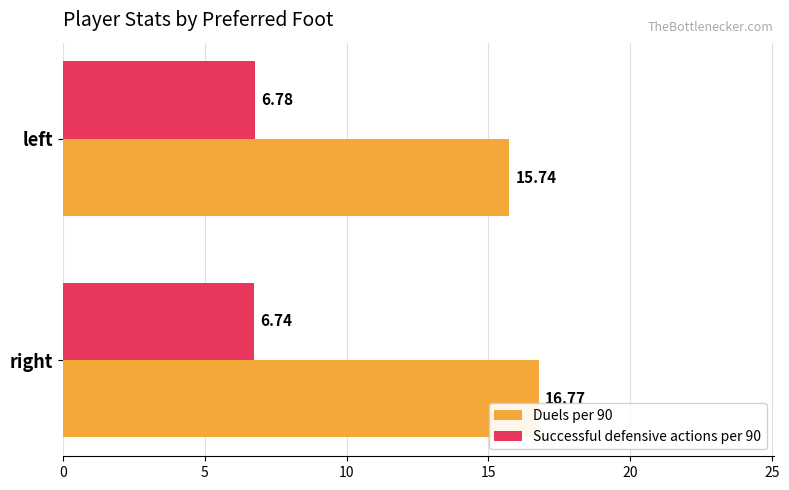

At which label does Duels per 90 reach its peak?

right